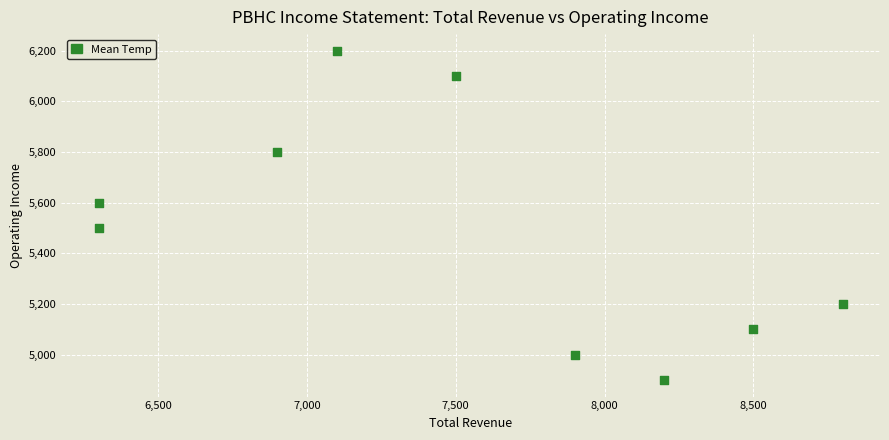

What is the average Y value?

5489